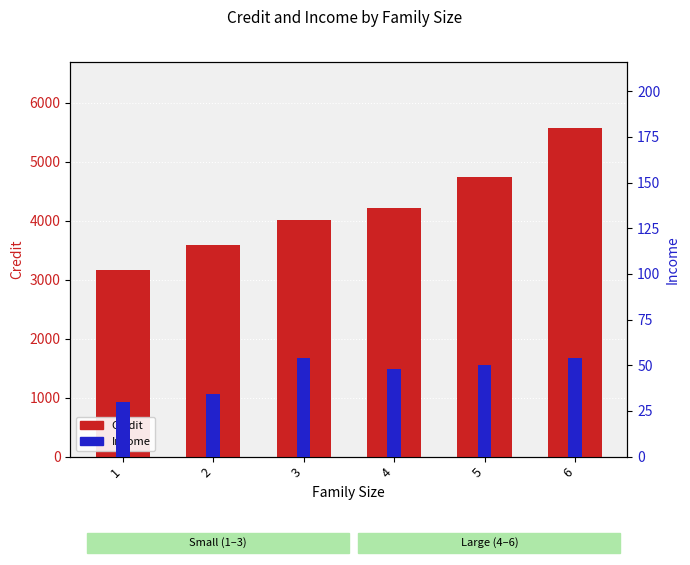

What is the difference between the maximum and minimum values in the Credit series?

2414